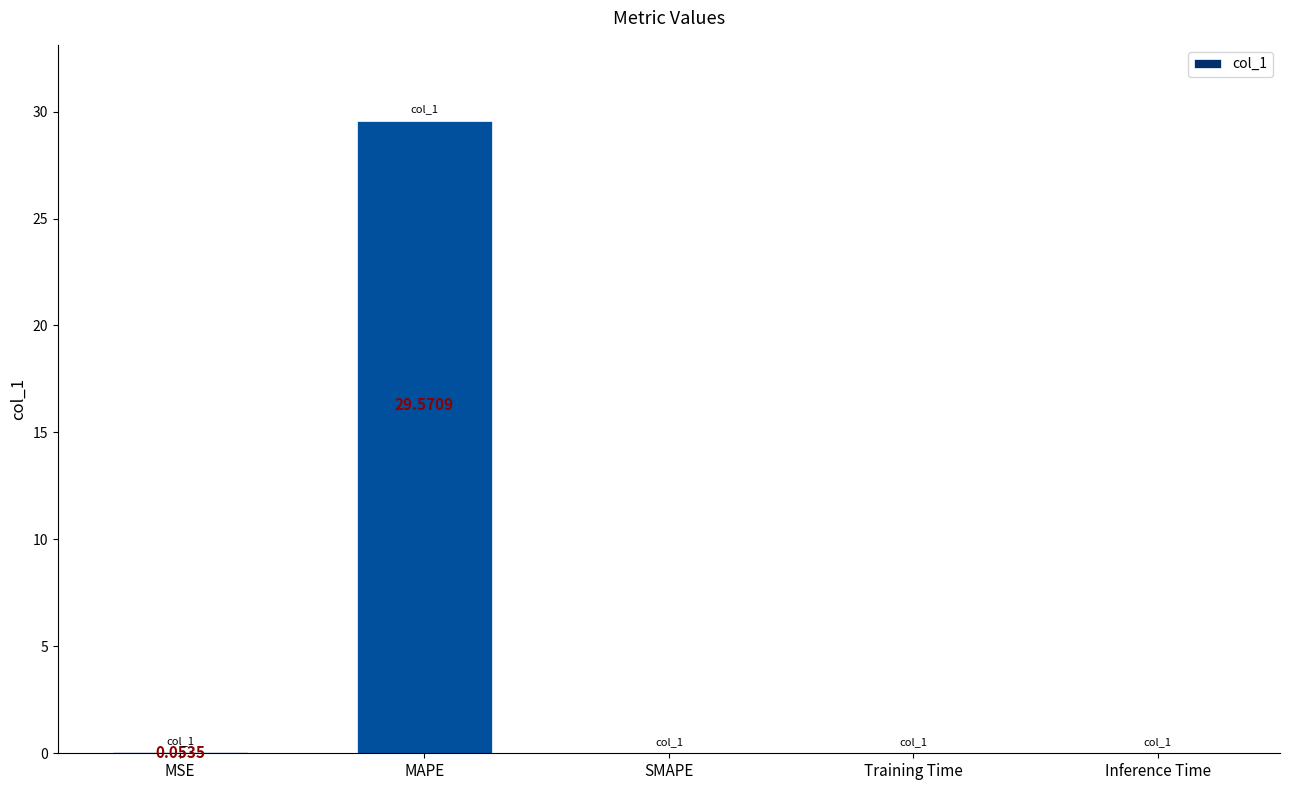

Which label corresponds to the largest value in the chart?

MAPE